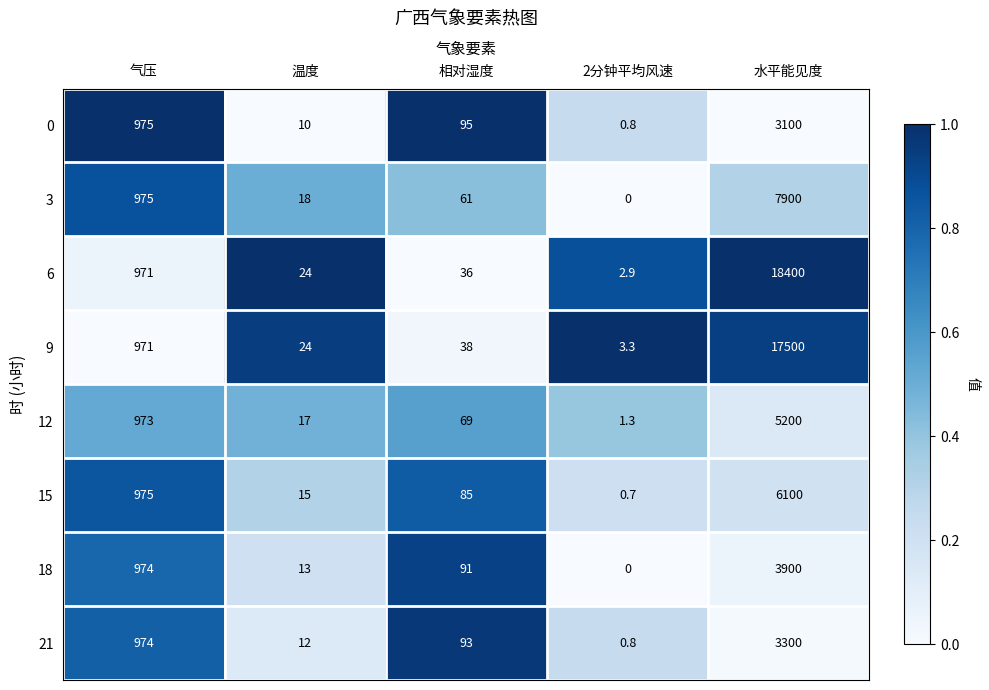

Between 温度 and 水平能见度, which series saw the biggest shift?

6